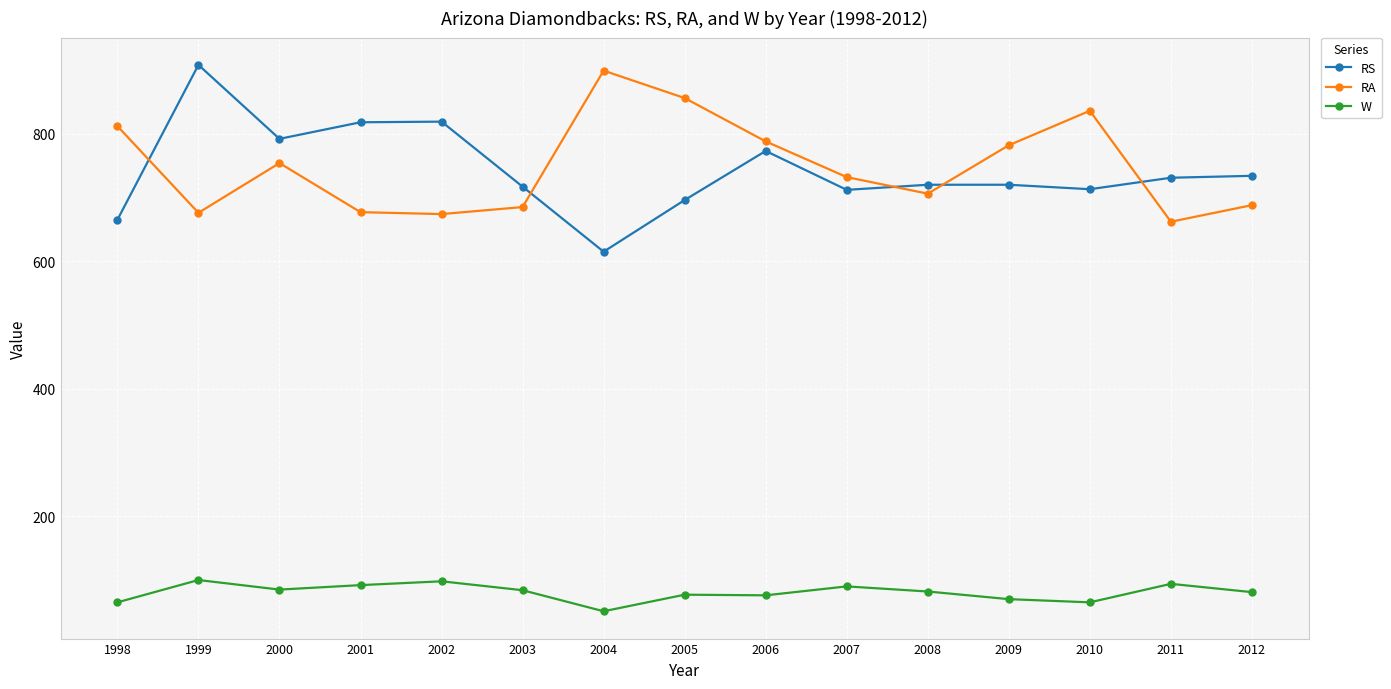

The value of W at 2010 is 32. True or false?

False